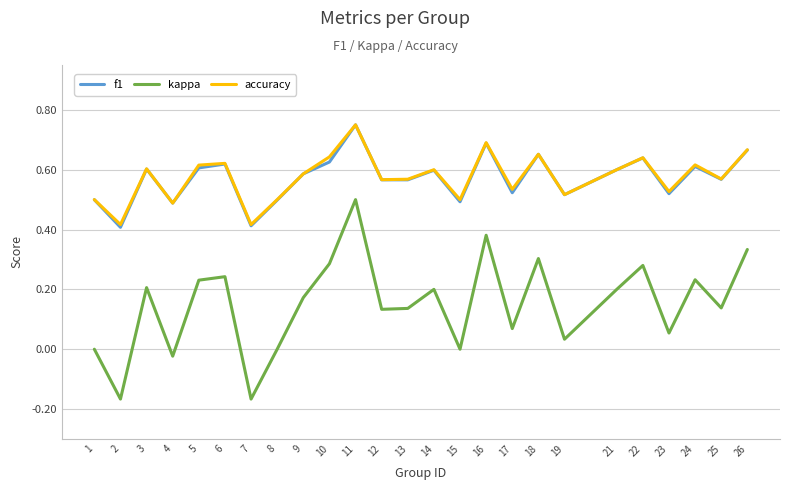

True or false: accuracy and kappa cross at least once.

False